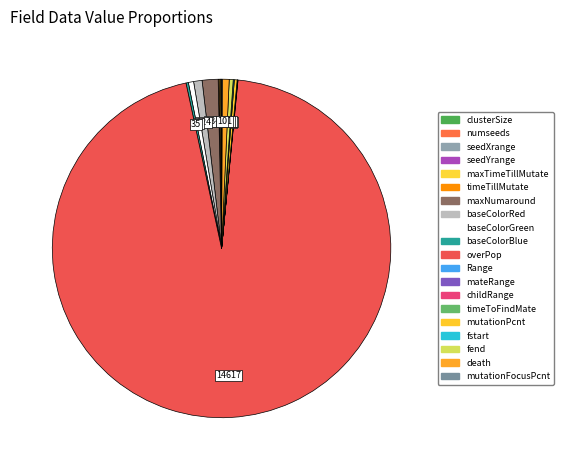

Which slice is the largest?

overPop